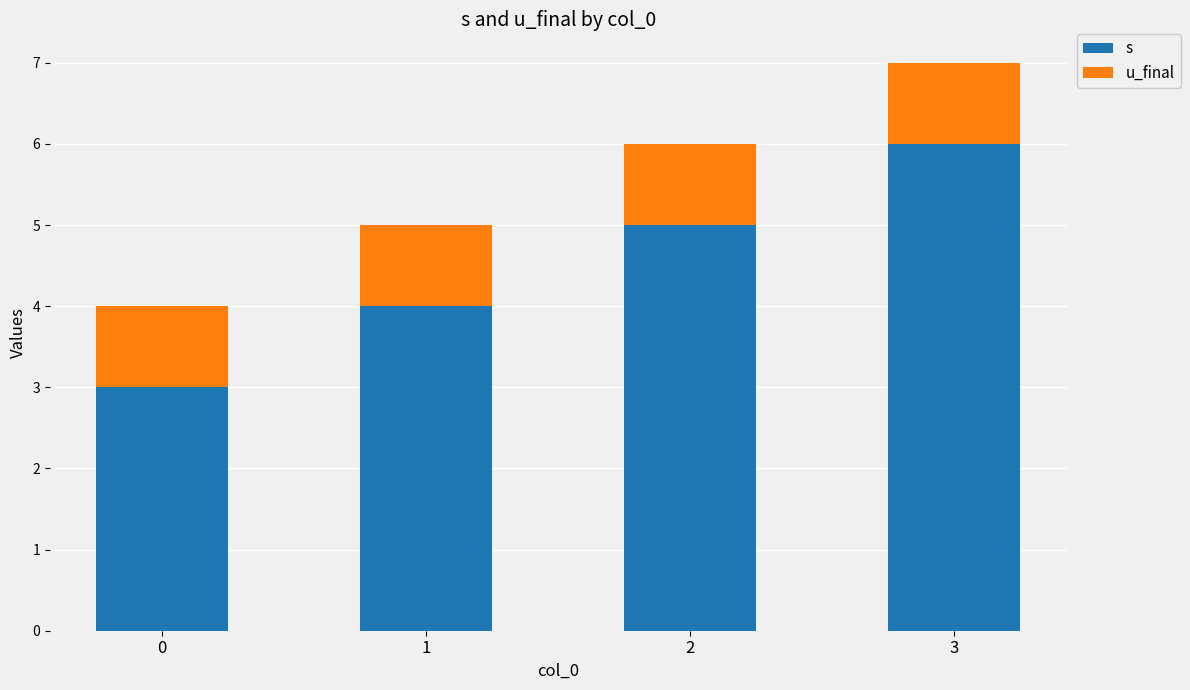

Rank the series by their average value, from lowest to highest.

u_final, s